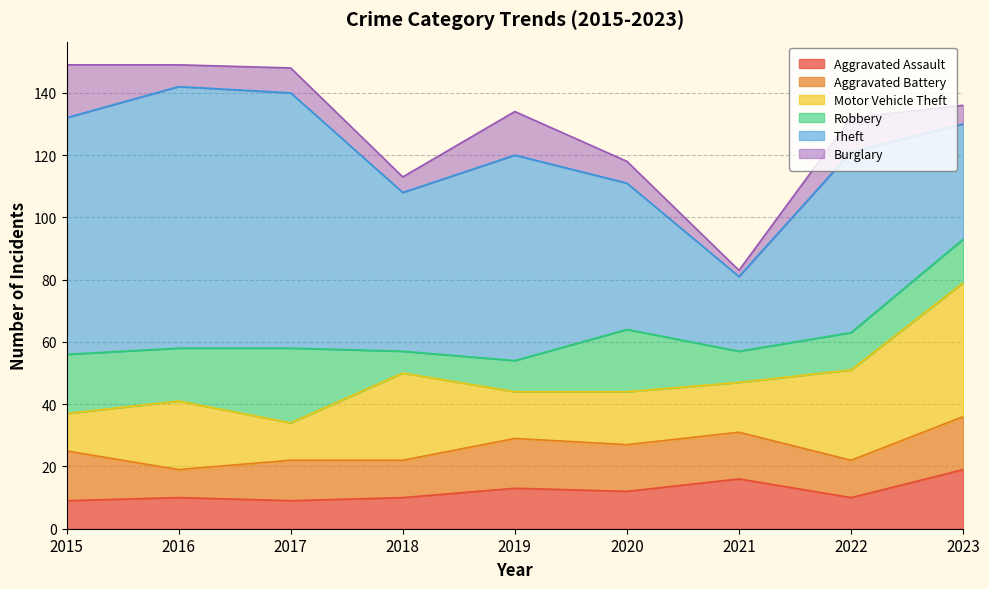

True or false: Burglary has more than 2 points higher than both neighbors.

True